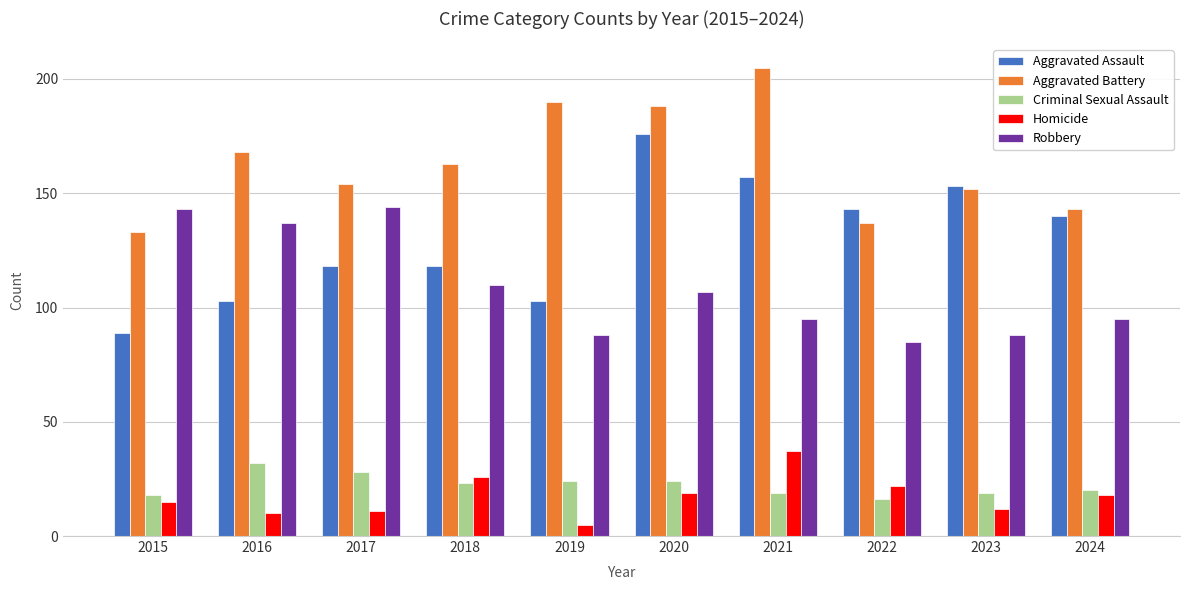

At how many categories does at least one series exceed 147?

7